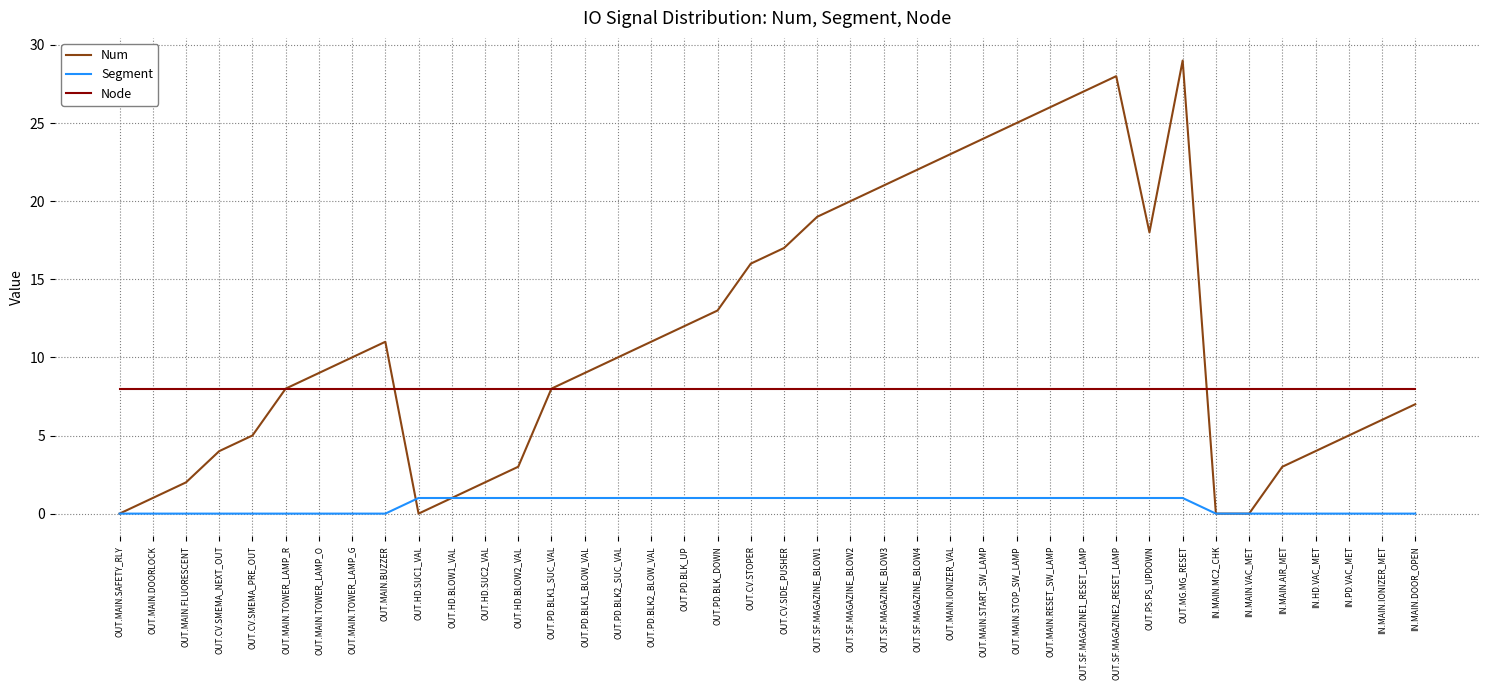

What is the sum of all Node values?

320